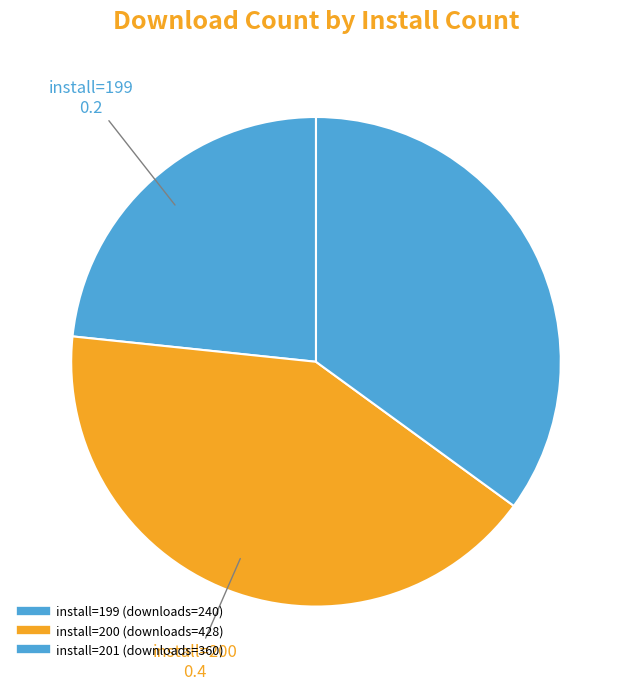

How many segments does this pie chart have?

3